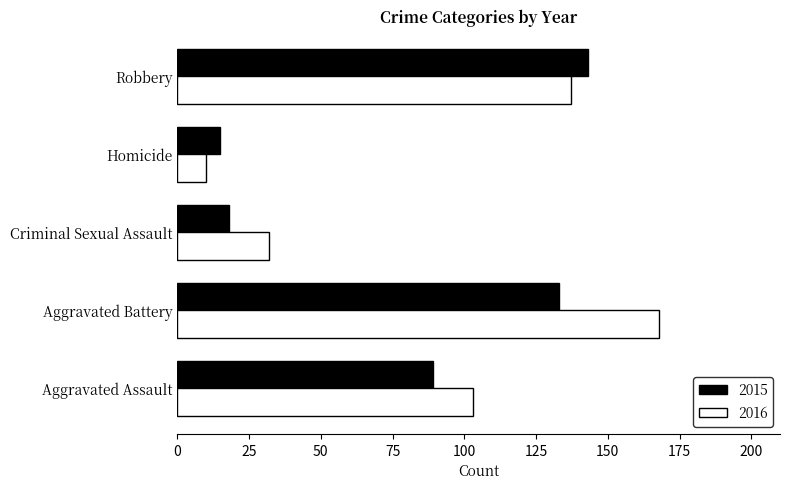

What value does the 2015 series have at Criminal Sexual Assault?

18